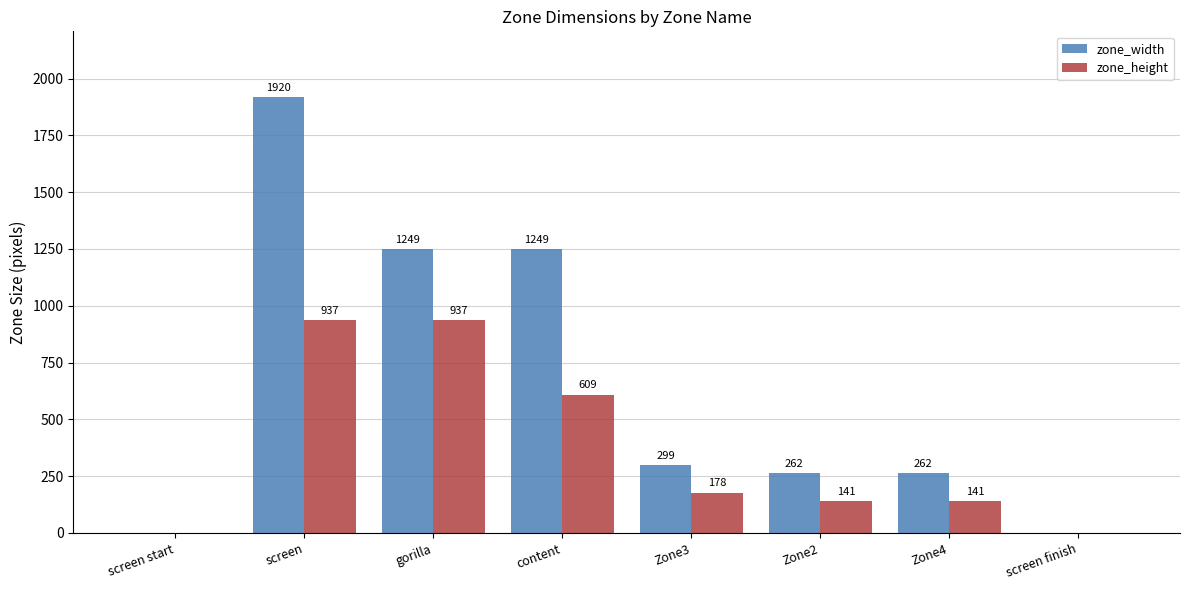

What is the sum of the zone_height values at screen and Zone2?

1078